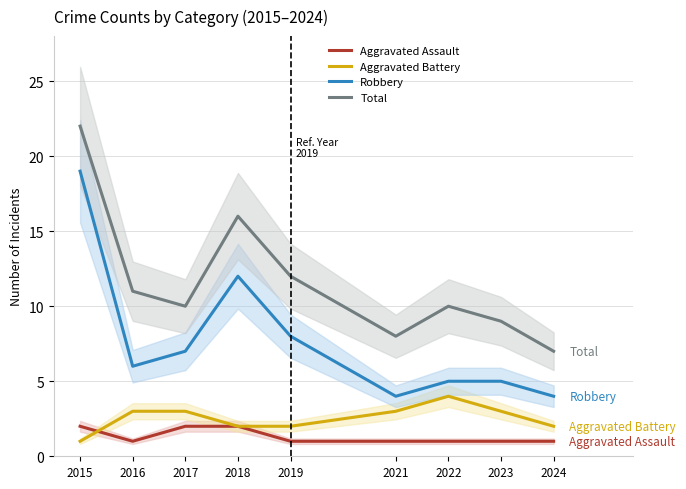

Is the value of Robbery at 2023 greater than the value of Aggravated Assault at 2024?

Yes